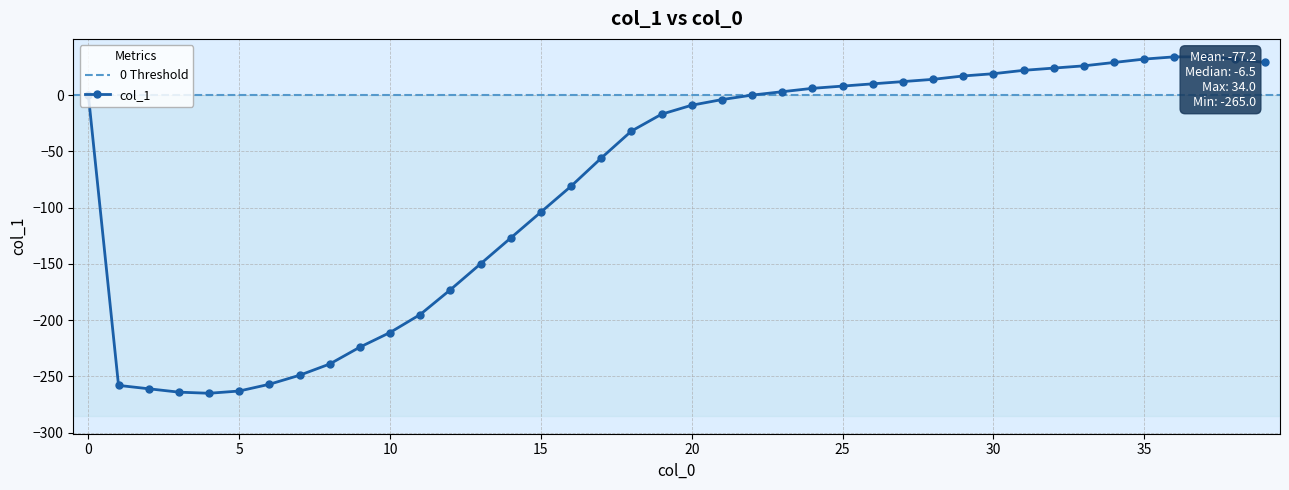

What is the approximate value at 21, to the nearest 5?

-5